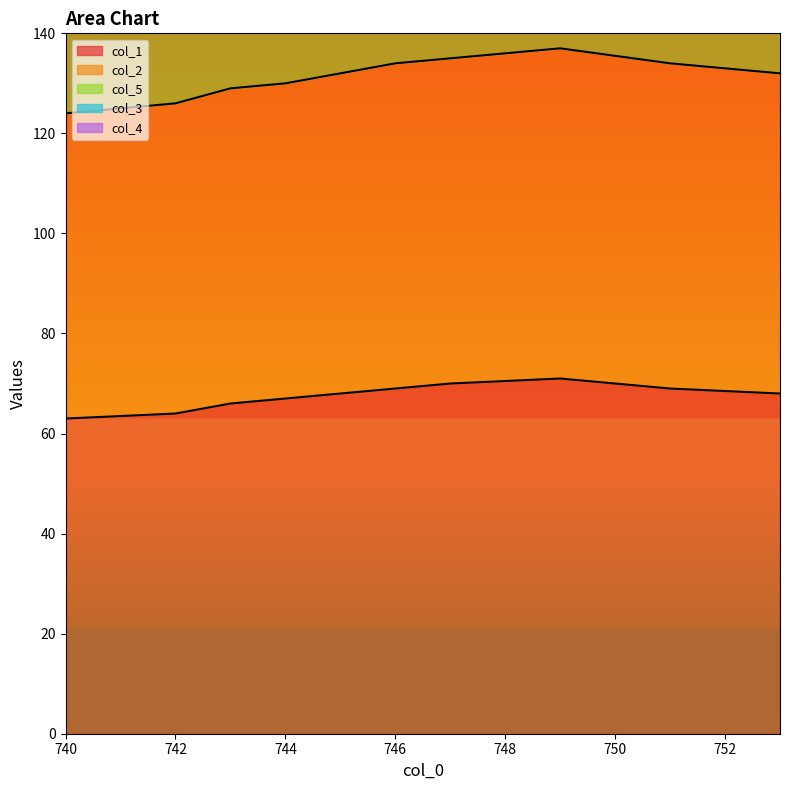

What position from the left is 746.0?

6